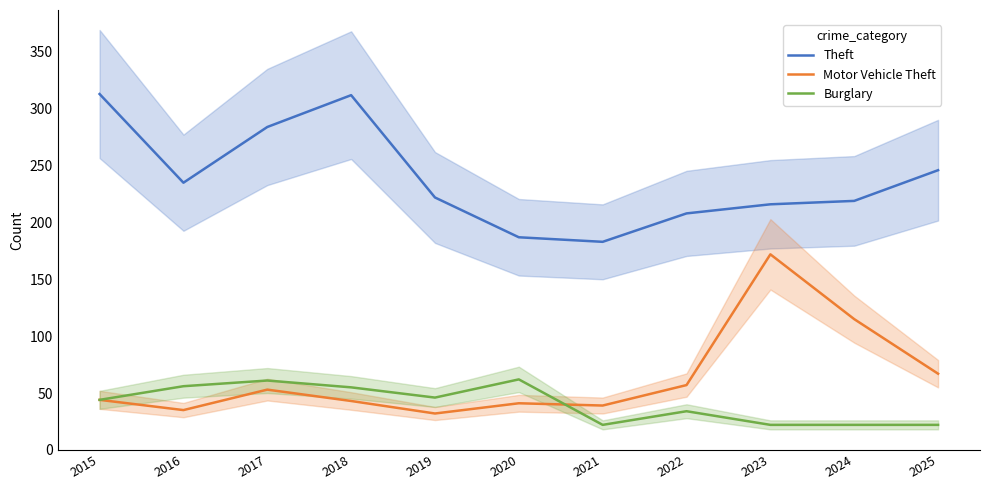

Between 2018 and 2022, which is larger?

2018